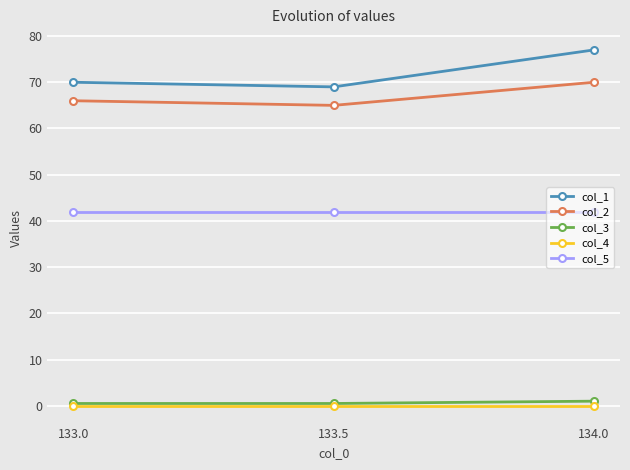

Reading right to left, what are all the values shown in this chart?

col_1: 134.0=77.0	133.5=69.0	133.0=70.0
col_2: 134.0=70.0	133.5=65.0	133.0=66.0
col_3: 134.0=1.0	133.5=0.5	133.0=0.5
col_4: 134.0=0.0	133.5=0.0	133.0=0.0
col_5: 134.0=42.0	133.5=42.0	133.0=42.0